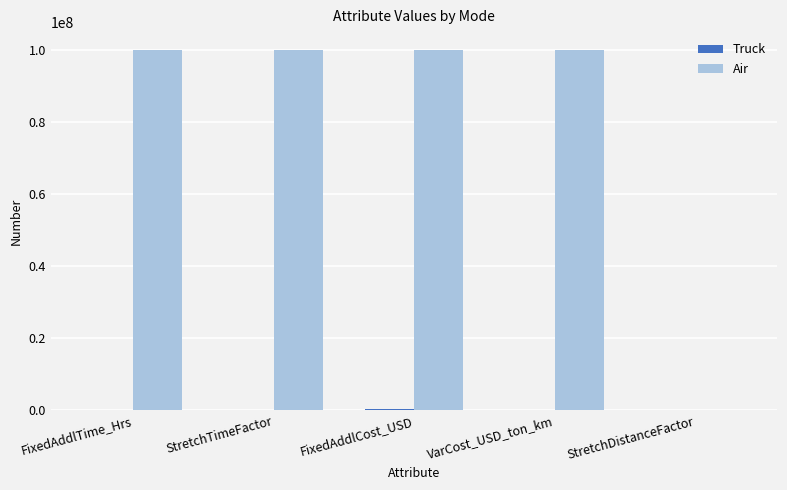

What is the maximum value for Air?

100000000.0